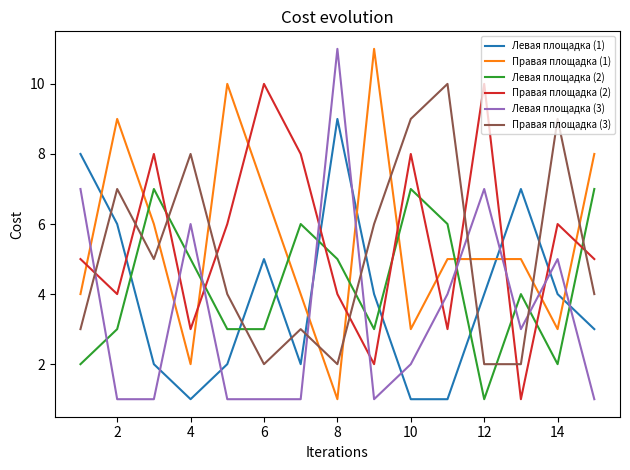

Which series ends up on top after the final intersection of Правая площадка (1) and Правая площадка (3)?

Правая площадка (1)